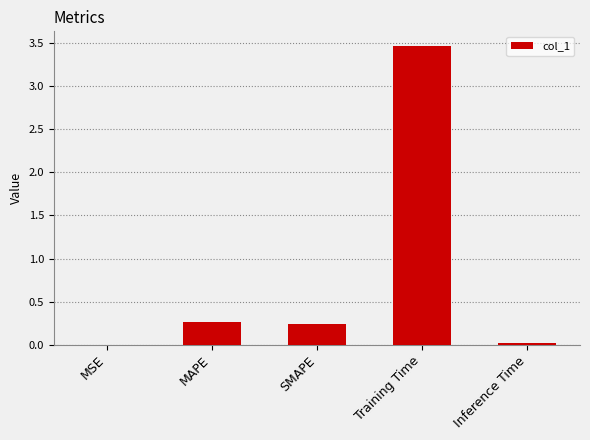

Which has a higher value, Training Time or SMAPE?

Training Time